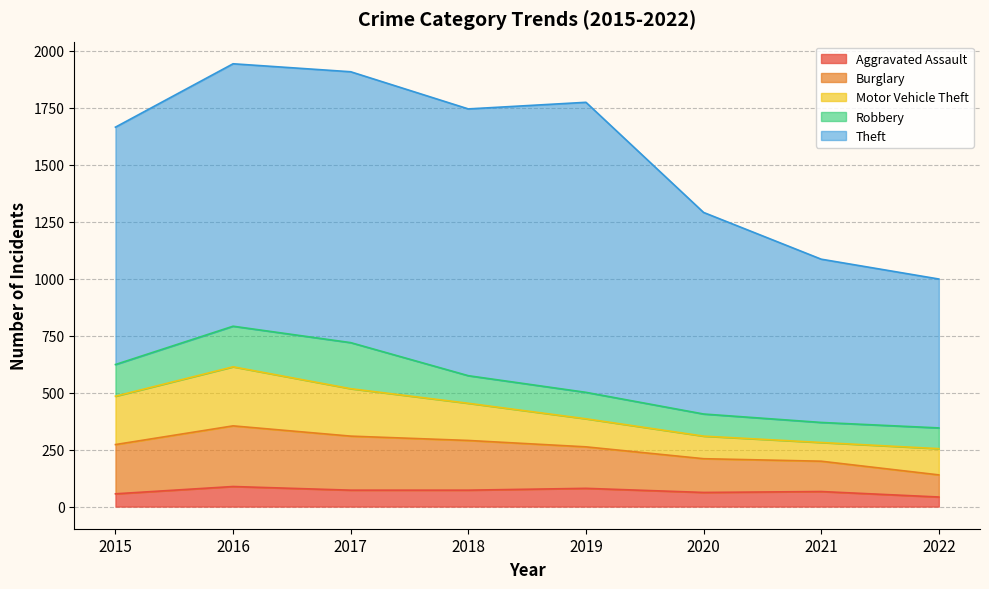

What value does the Robbery series have at 2021?

88